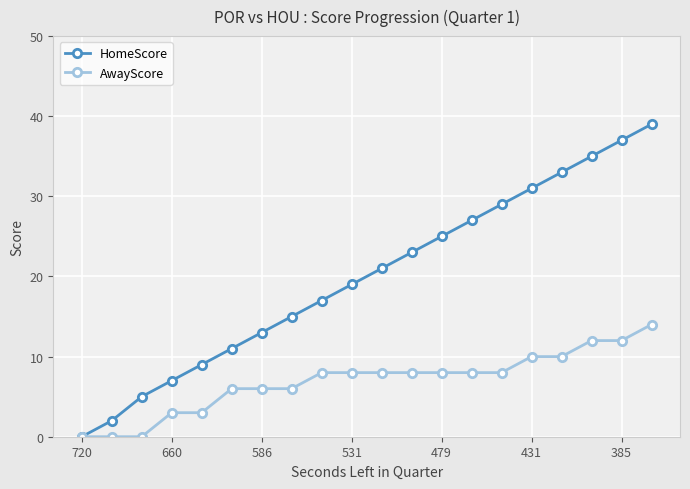

How many series are shown in this chart?

2